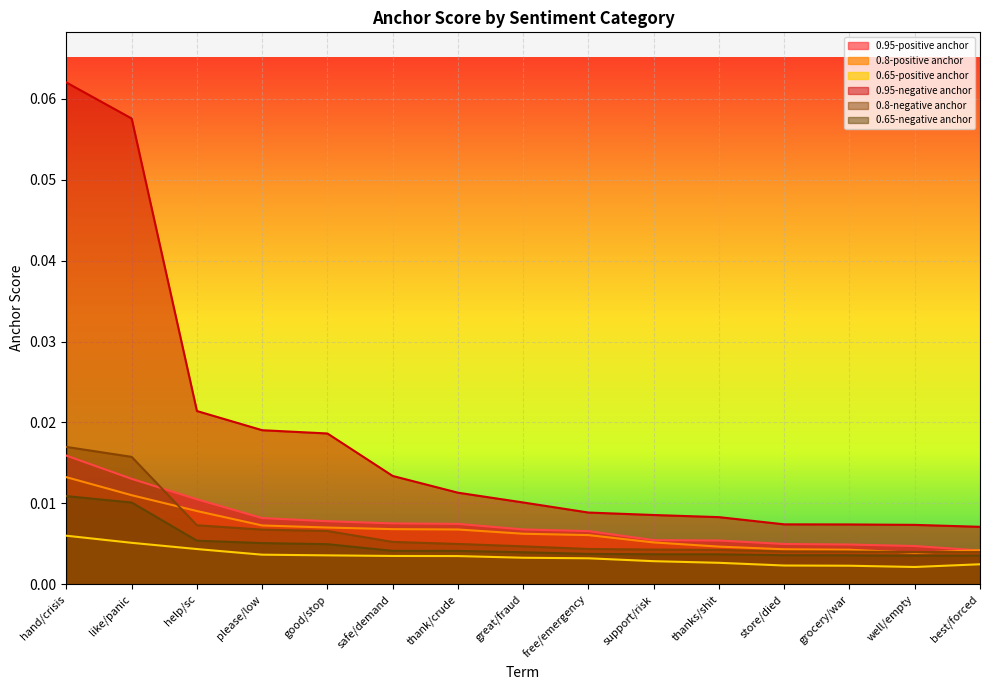

Which has a higher value, store/died or hand/crisis?

hand/crisis